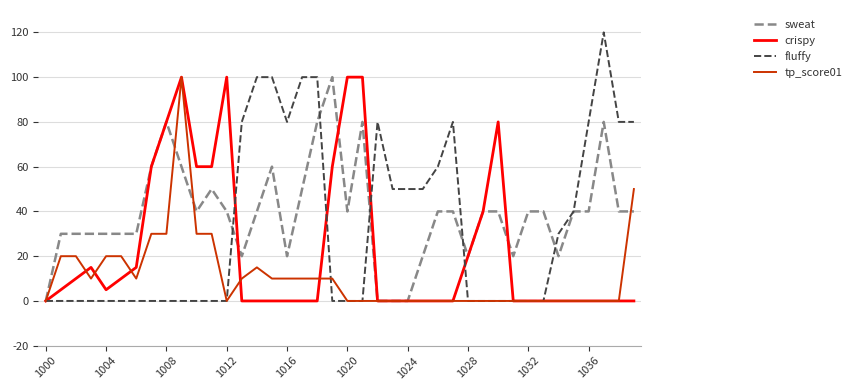

Which series has the widest spread of values?

fluffy